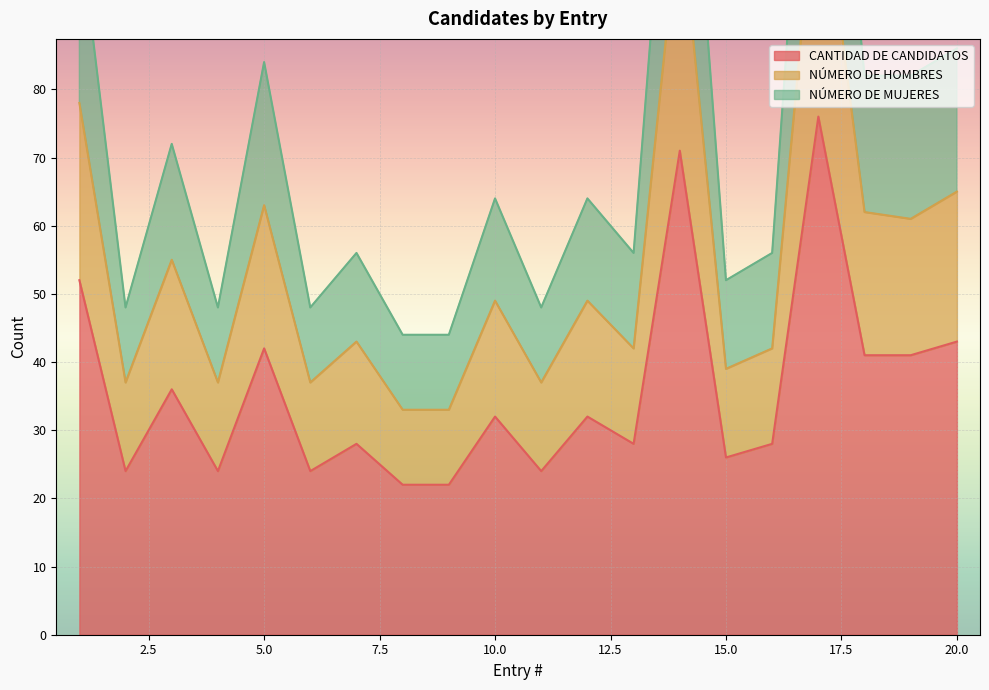

What is the highest value of the CANTIDAD DE CANDIDATOS series?

76